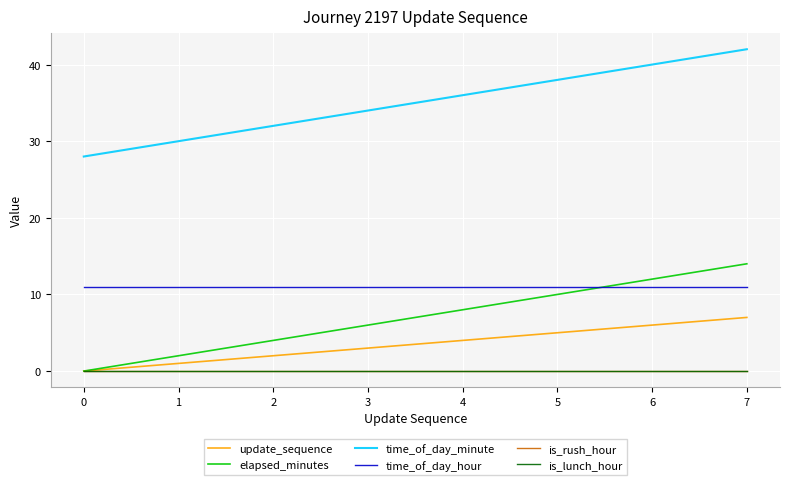

Does the chart have visible grid lines?

Yes